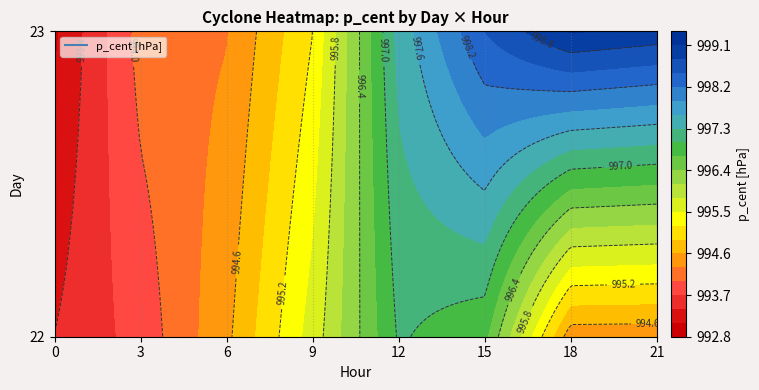

At which label does 23_12 reach its peak?

p_cent